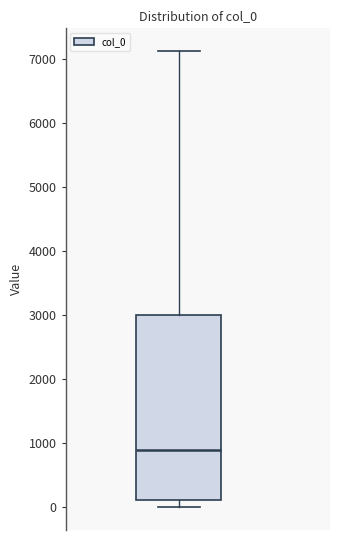

Read this box plot against the y-axis: the position of the median line, the range covered by the box, and the ends of both whiskers. The values are not printed on the chart, so give them approximately, as read against the axis.

median 900, box 100 to 3000, whiskers 0 to 7100